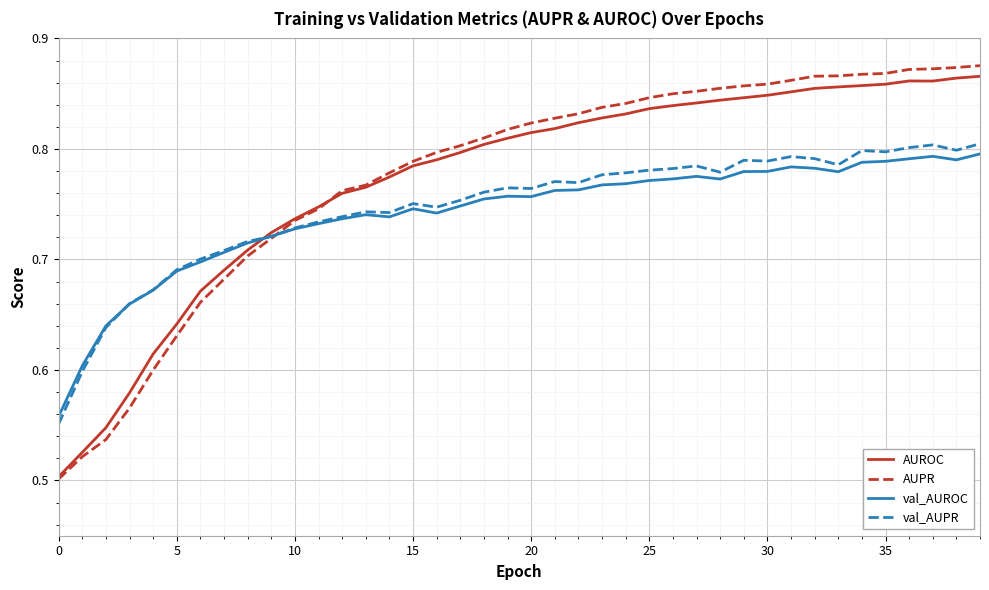

True or false: AUPR and val_AUPR intersect in this chart.

True